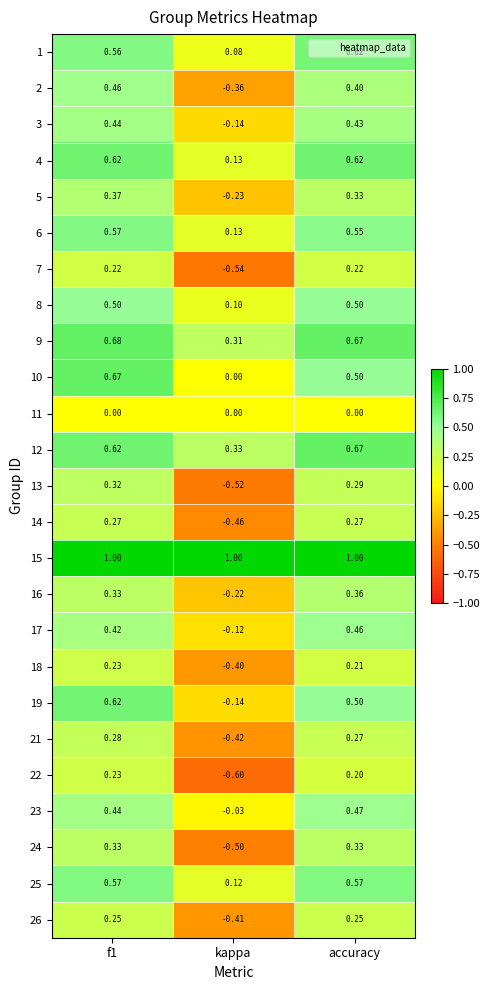

Is the value of 16 at f1 greater than the value of 23 at kappa?

Yes